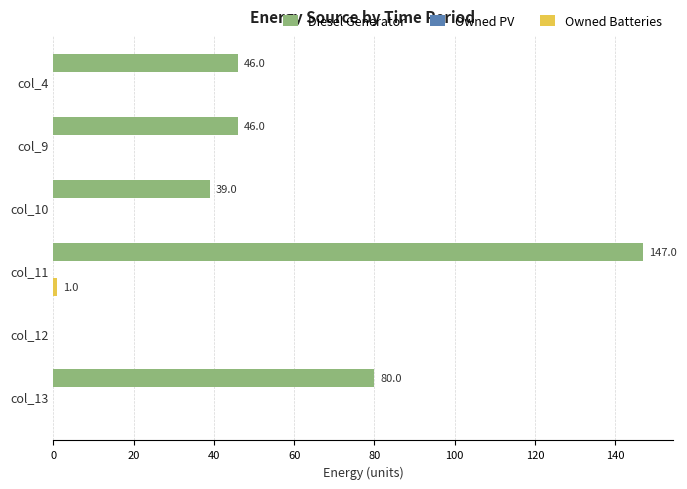

What is the sum of all Diesel Generator values?

358.0